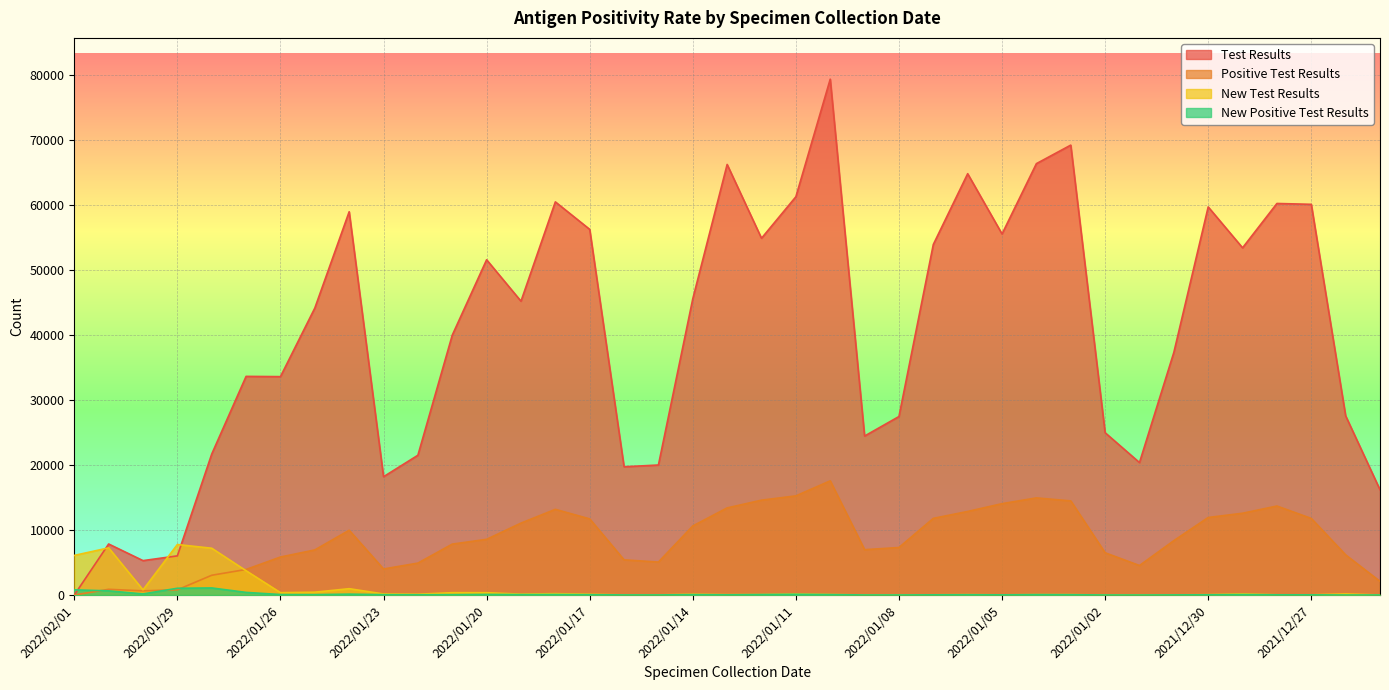

Reading right to left, what are all the values shown in this chart?

Test Results: 16207	27585	60139	60269	53446	59739	37344	20392	24987	69253	66401	55578	64851	53958	27476	24474	79404	61304	54915	66276	45596	20013	19741	56284	60515	45227	51608	39999	21517	18213	58999	44171	33617	33655	21701	6030	5298	7857	0
Positive Test Results: 2111	6180	11790	13700	12590	11936	8371	4542	6506	14489	14951	14064	12865	11801	7315	6981	17575	15263	14603	13410	10631	5078	5414	11721	13190	11072	8575	7839	4916	4012	9970	6943	5850	3938	3045	807	646	882	0
New Test Results: 10	167	34	36	178	59	26	4	8	67	67	29	63	37	14	12	84	168	76	60	126	21	20	120	215	137	360	363	126	164	977	437	366	3741	7205	7775	792	7261	6099
New Positive Test Results: 10	3	29	36	77	39	22	4	8	52	66	29	48	32	10	12	68	116	74	37	66	16	17	56	82	72	96	60	47	59	136	64	78	405	1091	1044	171	643	799